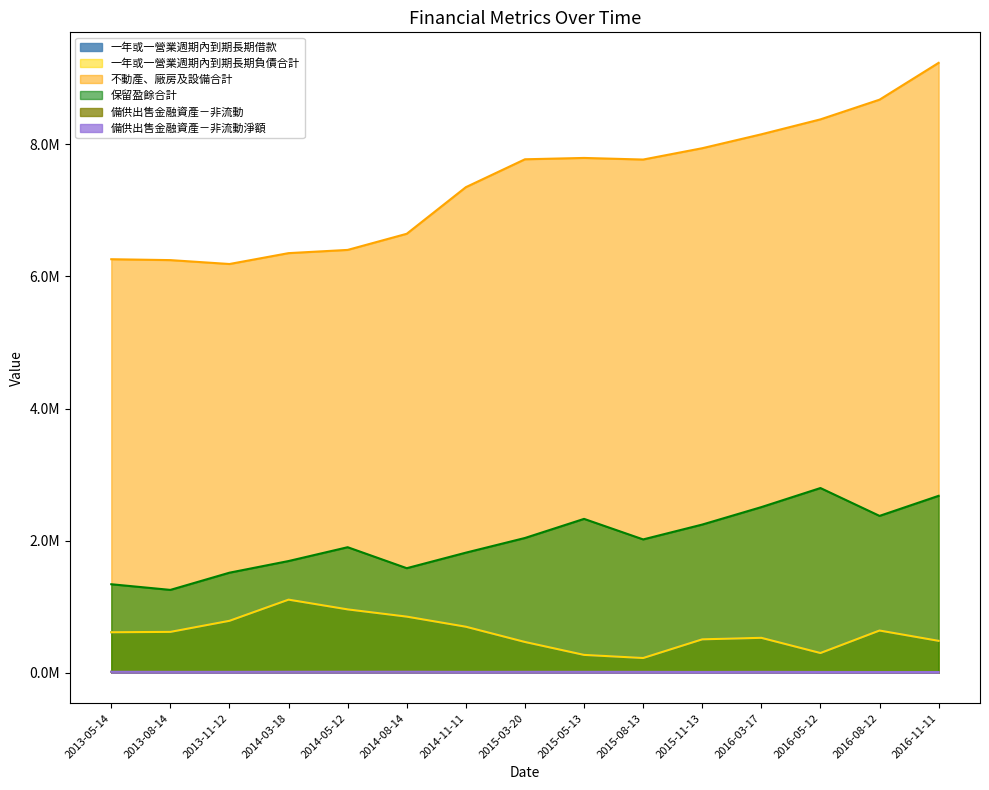

Which label corresponds to the smallest value in the chart?

2016-11-11